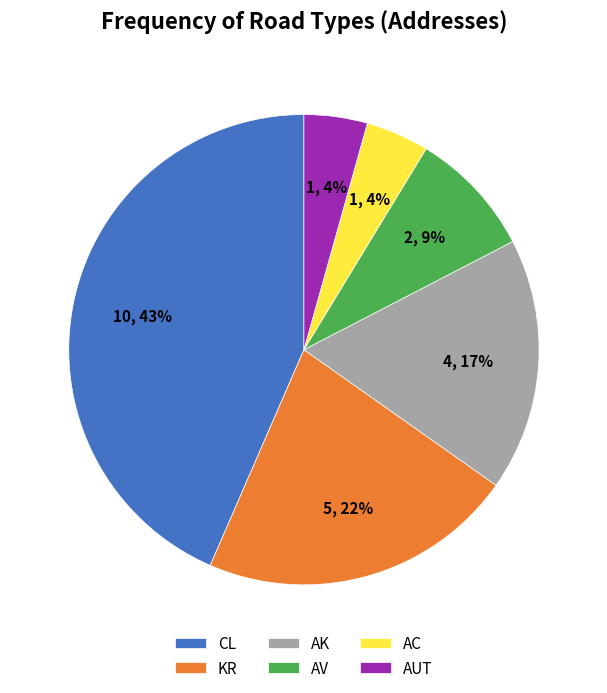

To the nearest percent, what is the difference between the CL and AK slice percentages?

26%